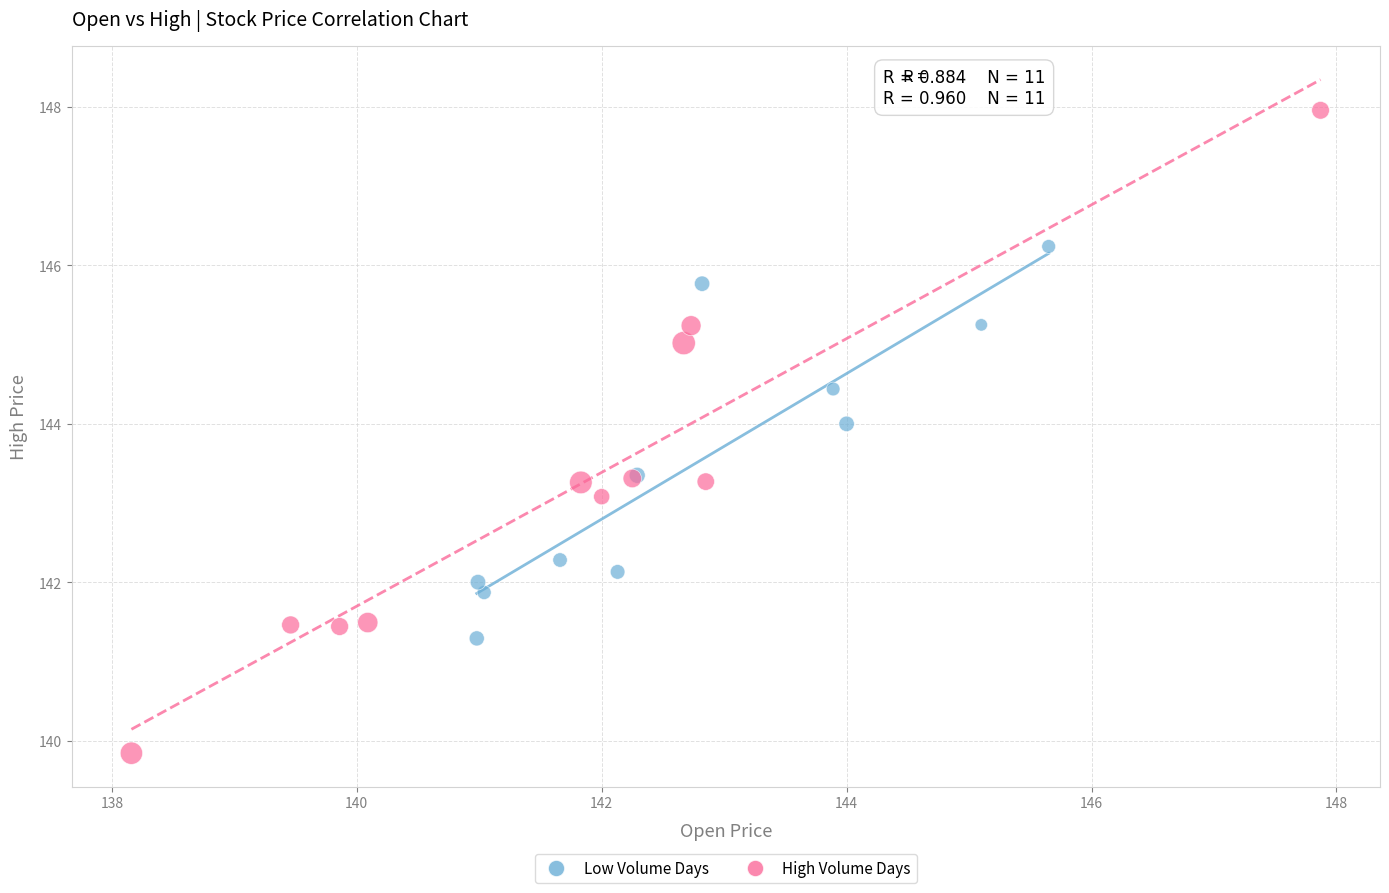

Which series contains the lowest Y value?

High Volume Days